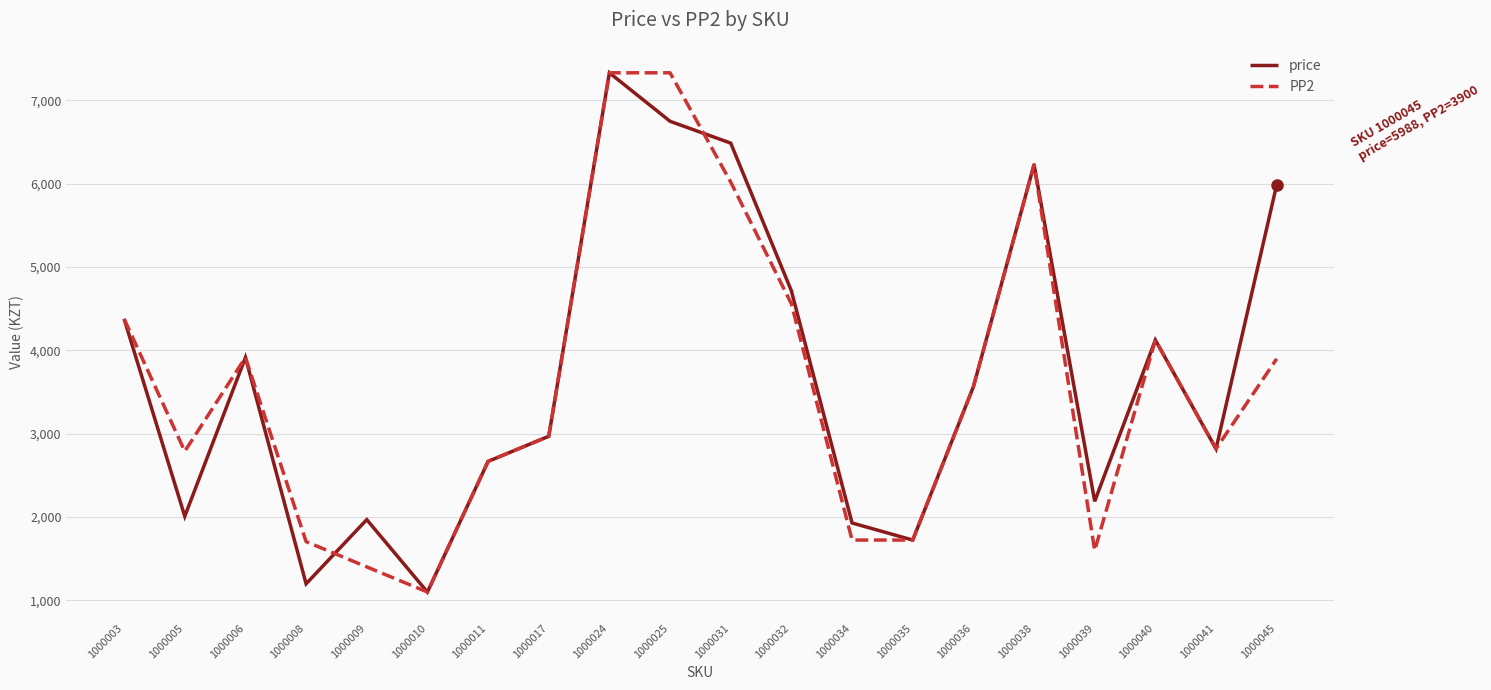

True or false: price has a value of 1131 at 1000032.

False